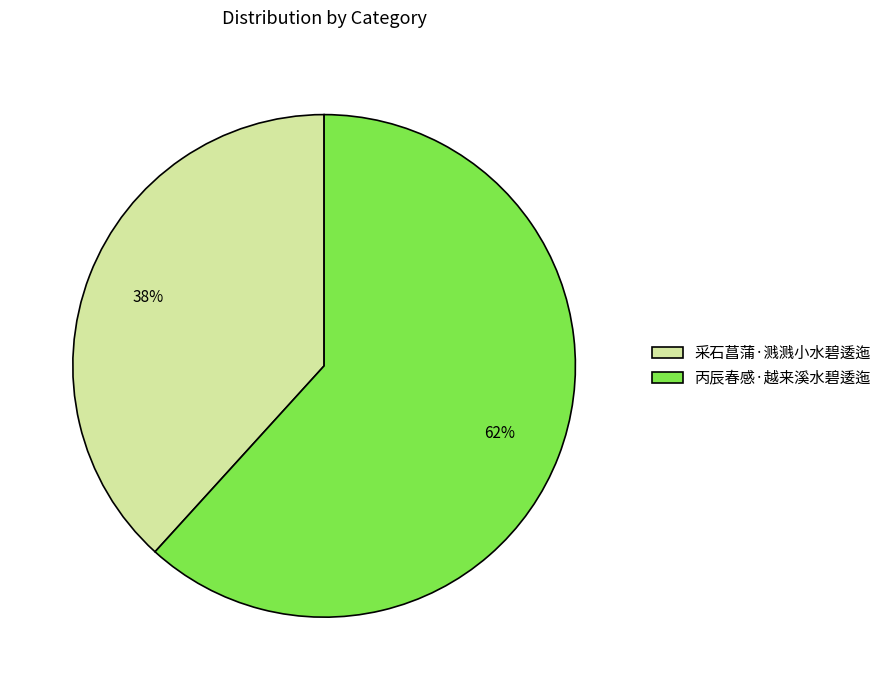

Between 采石菖蒲·溅溅小水碧逶迤 and 丙辰春感·越来溪水碧逶迤, which is larger?

丙辰春感·越来溪水碧逶迤